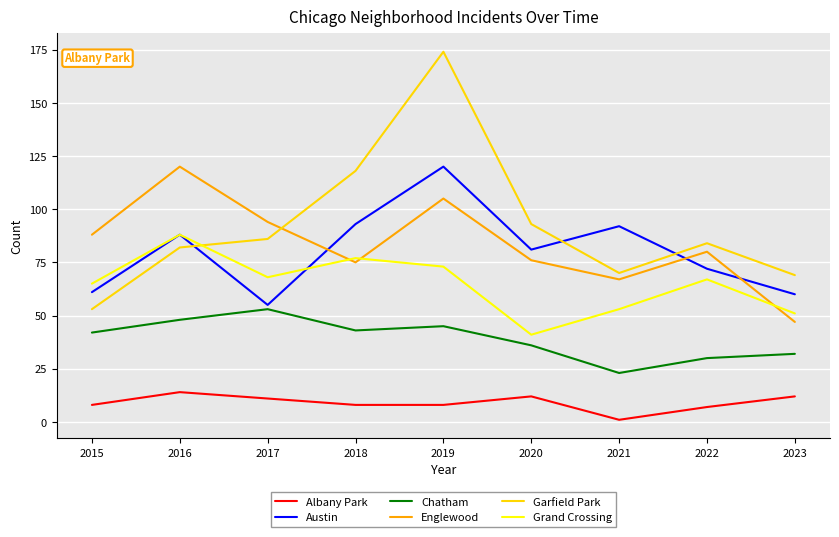

What is the total value across all series at 2022?

340